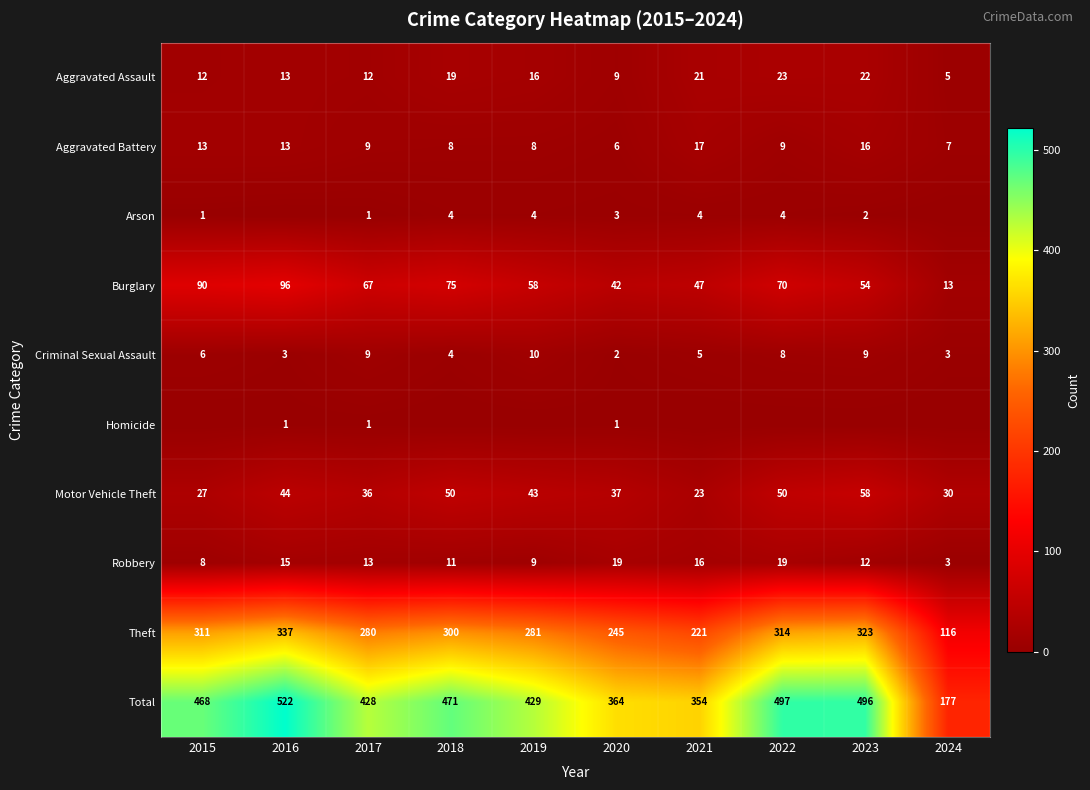

How many data points in Aggravated Battery are less than 9?

4